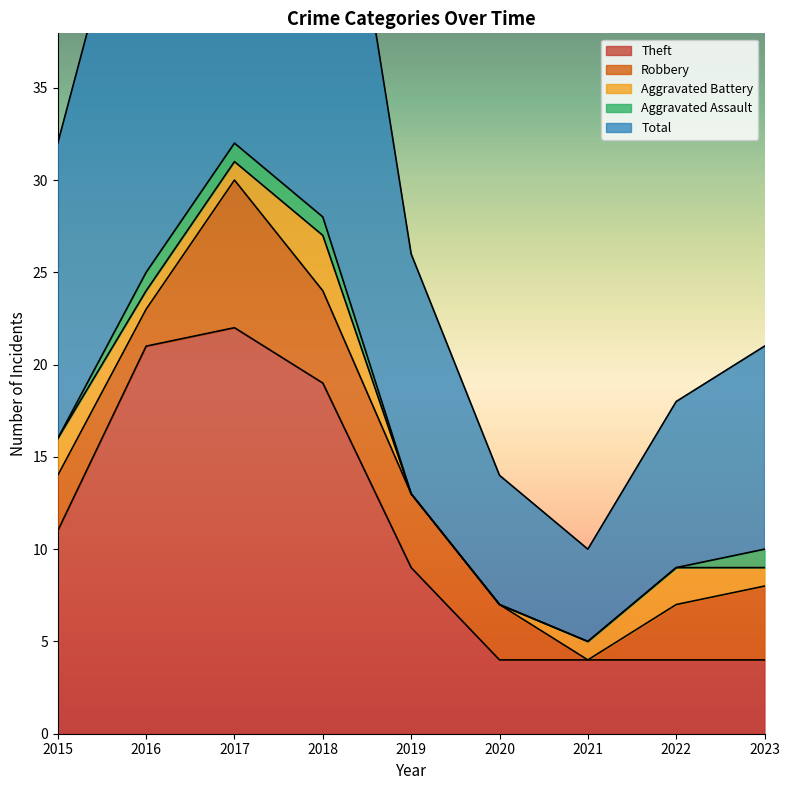

How many data points in Aggravated Assault are above 0?

4